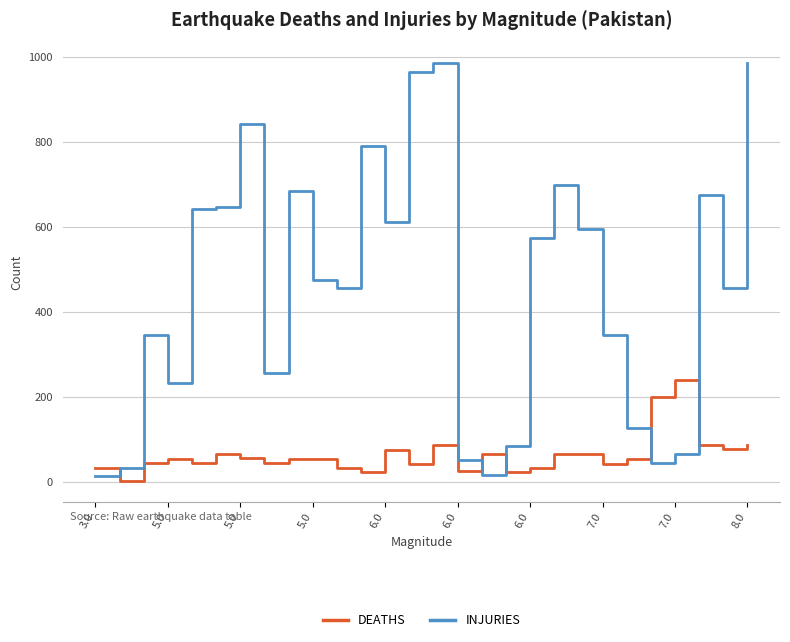

What is the difference between the maximum and minimum values in the INJURIES series?

970